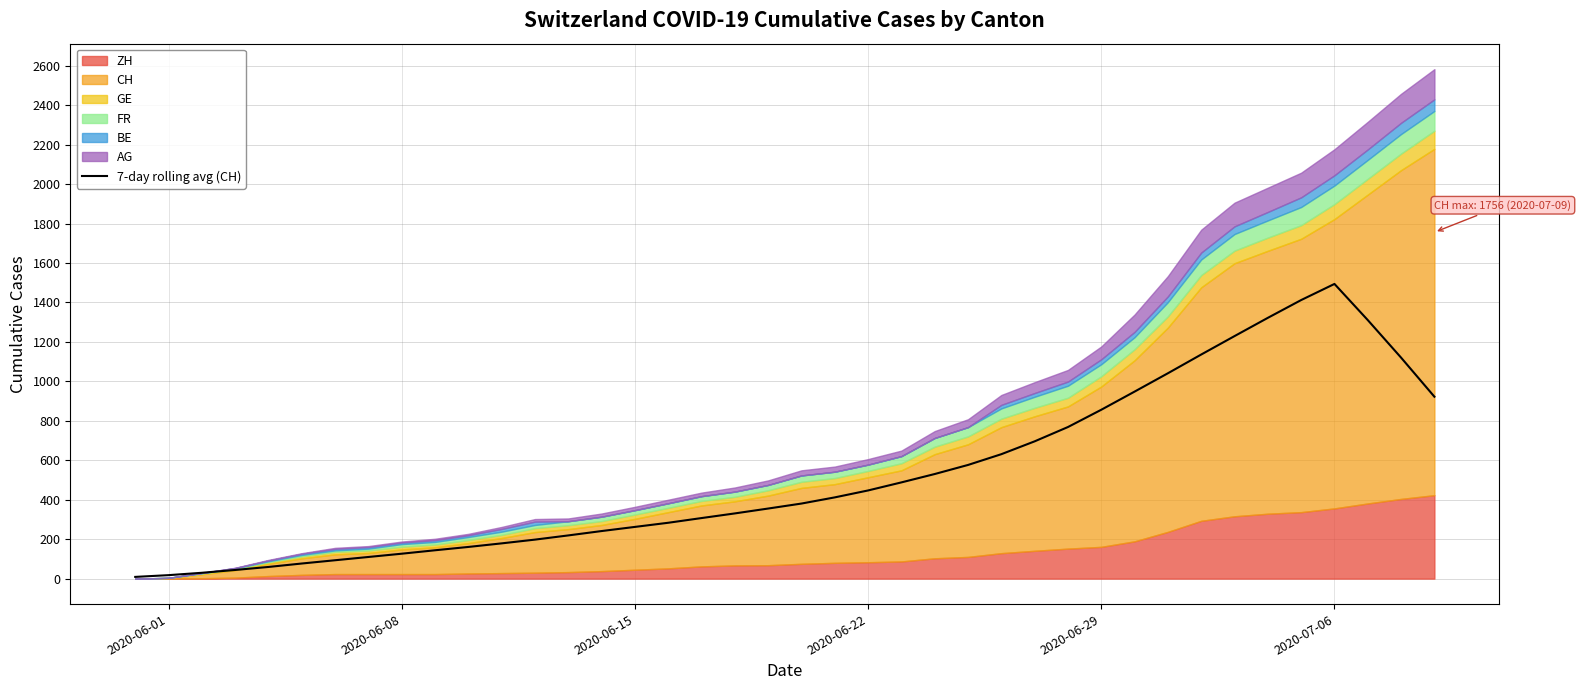

Reading left to right, list all the values displayed in this chart.

8.7	17.6	29.6	43.9	59.1	76.6	93.1	109.7	126.3	143.7	160.6	178.7	197.7	219.0	241.1	262.1	283.1	307.0	330.6	355.3	380.6	411.9	447.0	487.9	530.3	576.3	630.9	696.0	768.6	856.1	948.1	1041.1	1136.1	1229.6	1322.1	1412.3	1494.0	1310.7	1120.3	922.3